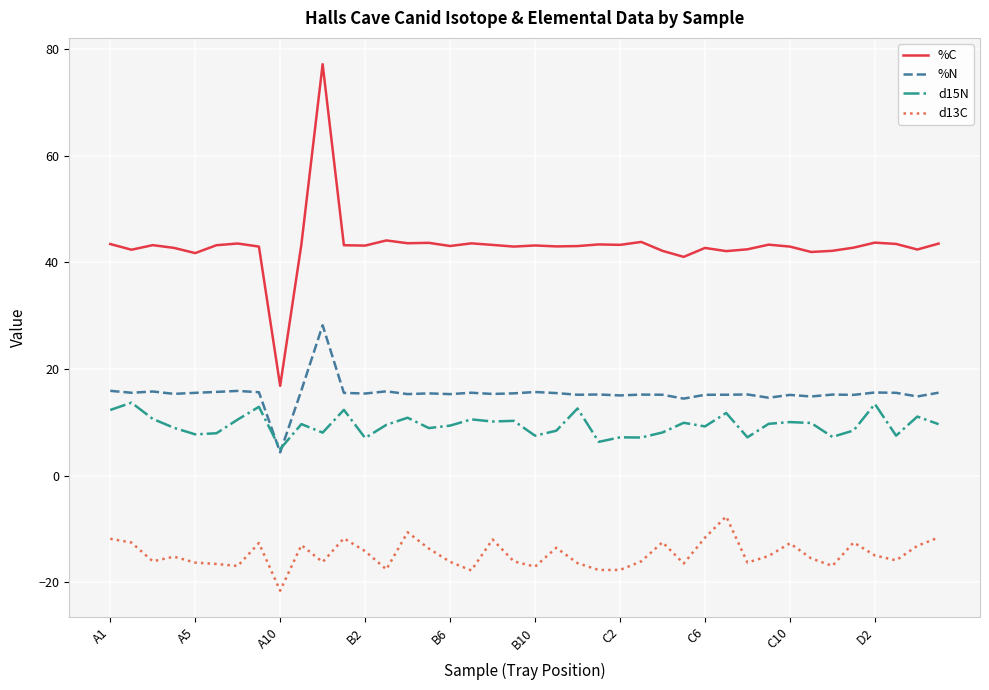

What is the lowest value of the %C series?

16.8